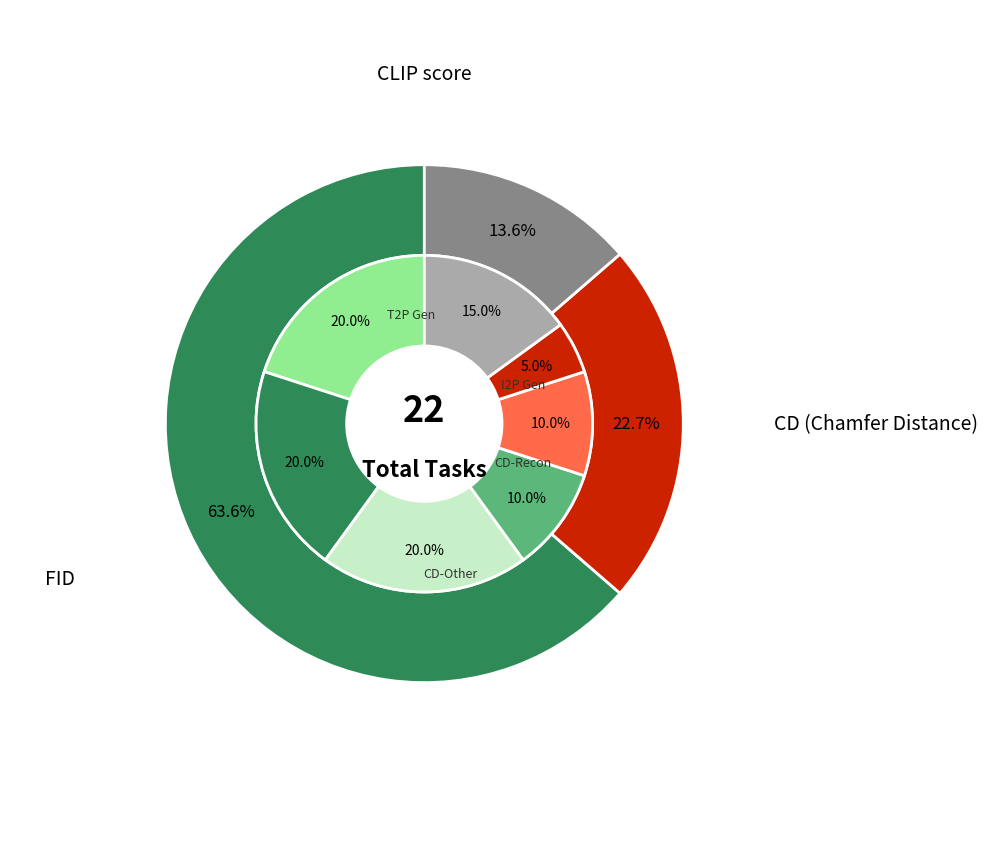

The FID slice represents 4% of the pie. True or false?

False